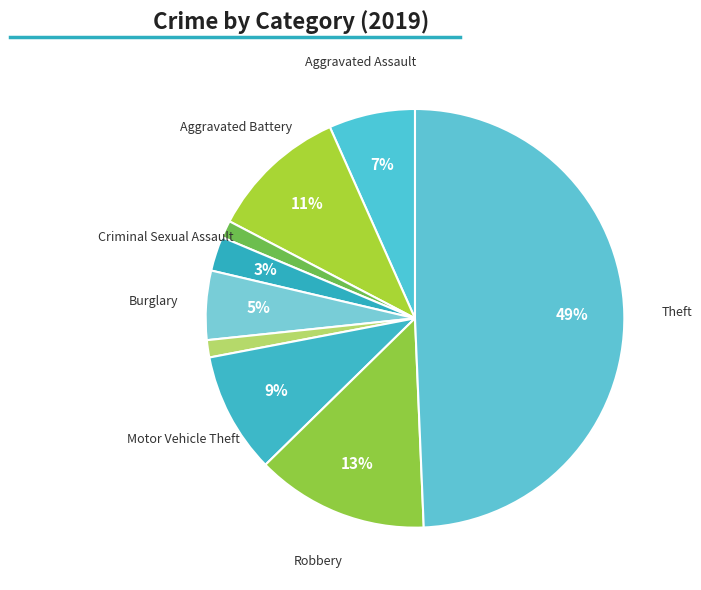

Count the number of slices in the pie.

9